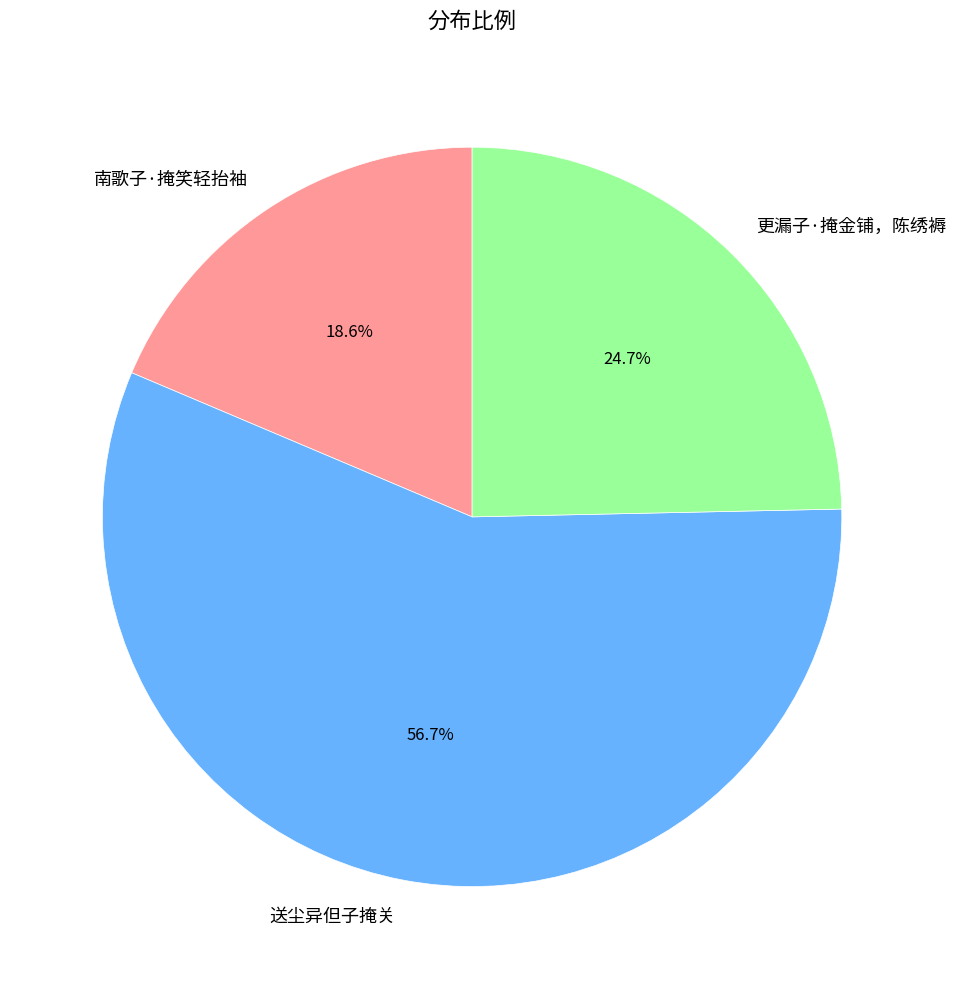

To the nearest percent, what is the average slice percentage?

33%